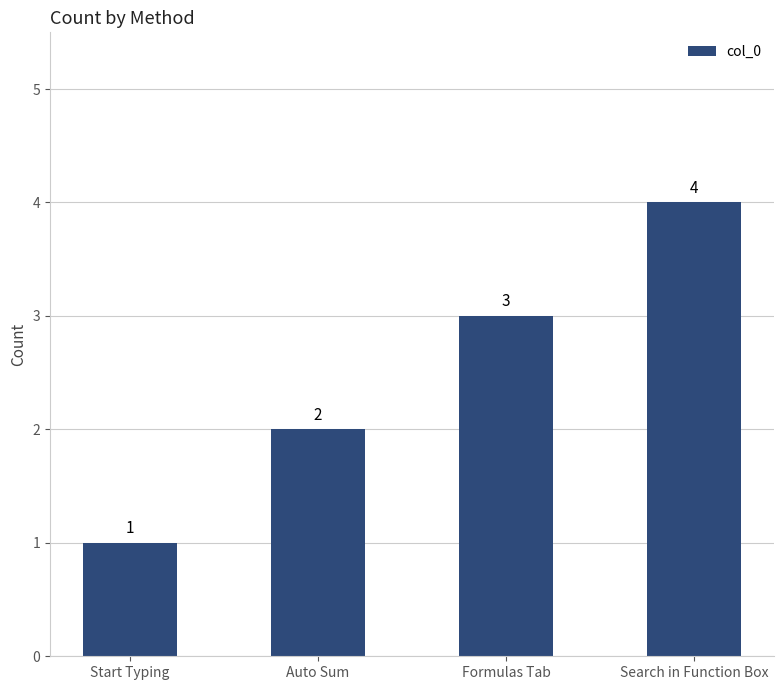

What value does the data have at Start Typing?

1